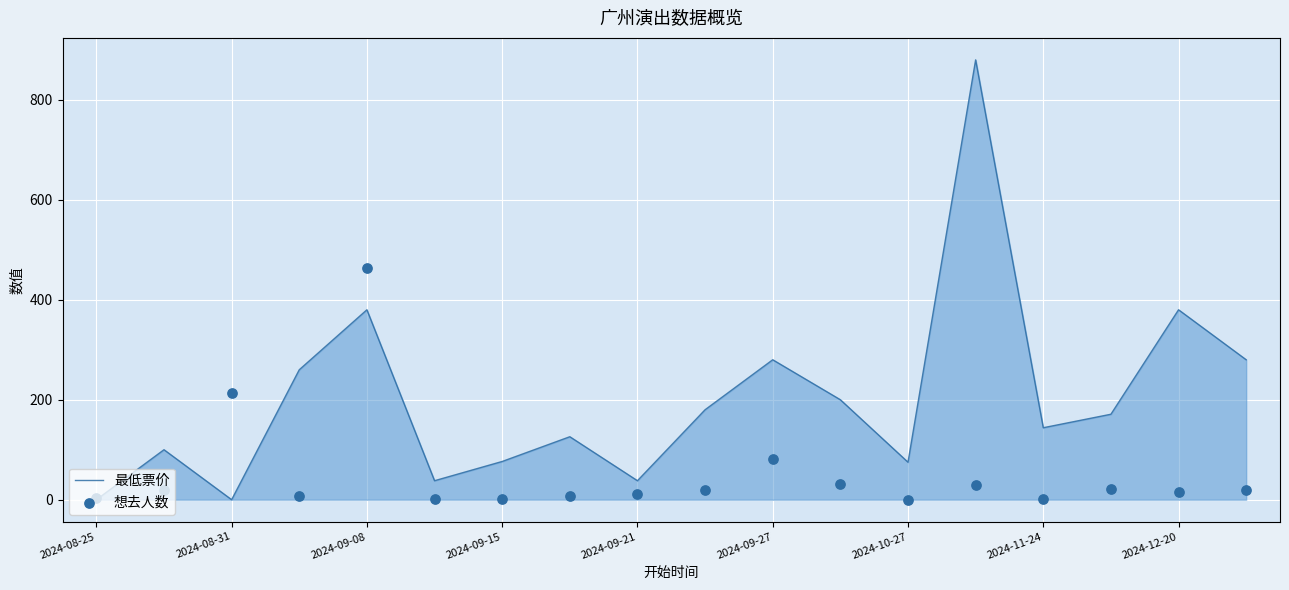

What is the maximum value for 最低票价?

880.0